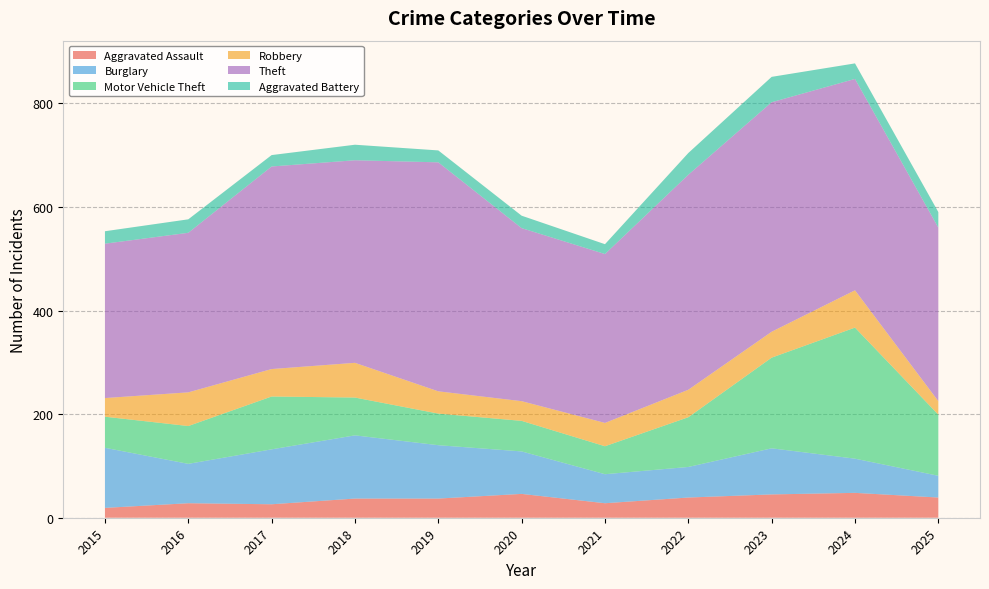

Reading right to left, what are all the values shown in this chart?

Aggravated Assault: 2025=39	2024=48	2023=45	2022=39	2021=28	2020=46	2019=37	2018=37	2017=26	2016=28	2015=19
Burglary: 2025=42	2024=66	2023=89	2022=59	2021=56	2020=82	2019=103	2018=122	2017=106	2016=76	2015=116
Motor Vehicle Theft: 2025=118	2024=253	2023=175	2022=96	2021=54	2020=59	2019=61	2018=73	2017=102	2016=73	2015=60
Robbery: 2025=26	2024=72	2023=50	2022=53	2021=45	2020=38	2019=43	2018=67	2017=53	2016=65	2015=36
Theft: 2025=335	2024=408	2023=443	2022=415	2021=326	2020=334	2019=442	2018=391	2017=391	2016=308	2015=298
Aggravated Battery: 2025=30	2024=30	2023=49	2022=42	2021=19	2020=24	2019=23	2018=30	2017=22	2016=26	2015=24